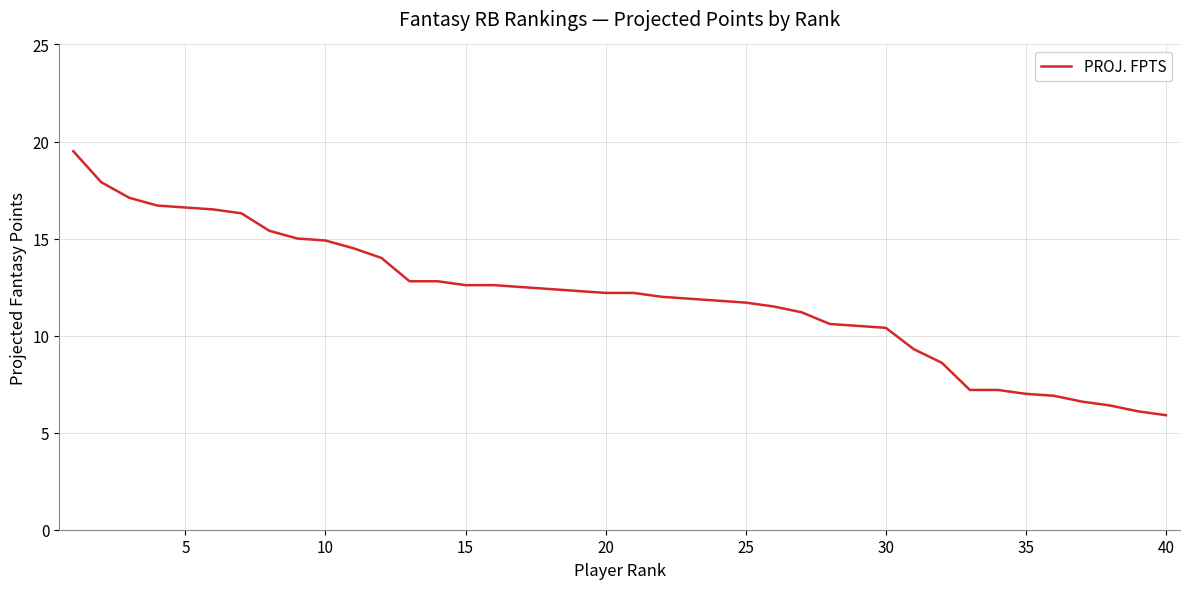

What is the maximum value shown in the chart?

19.5